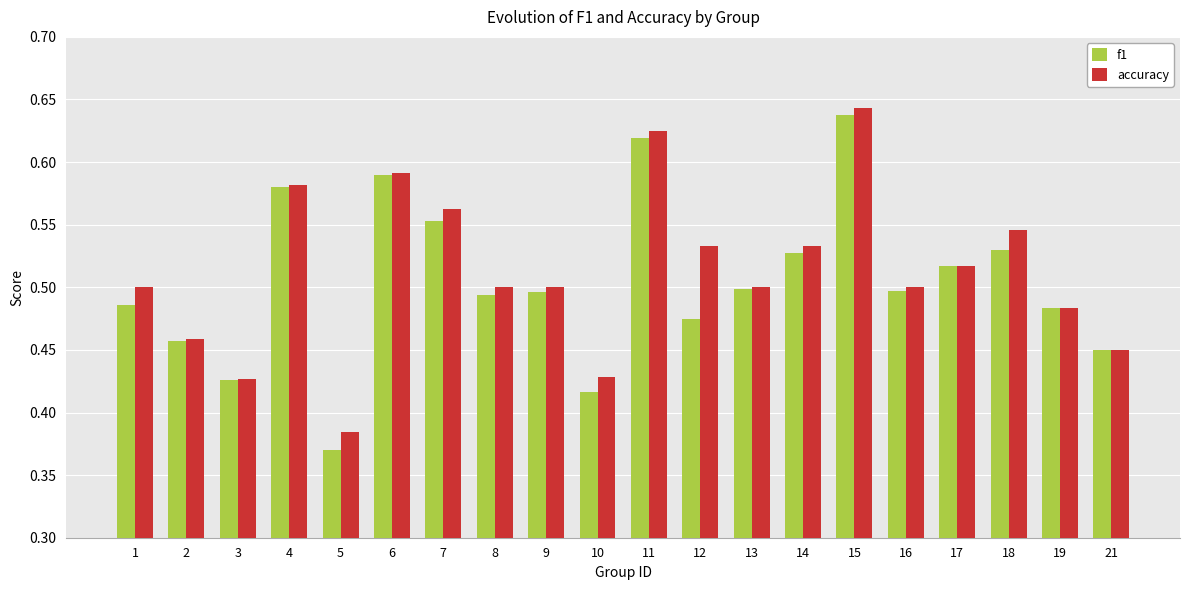

Which series changed the most between 3 and 17?

f1